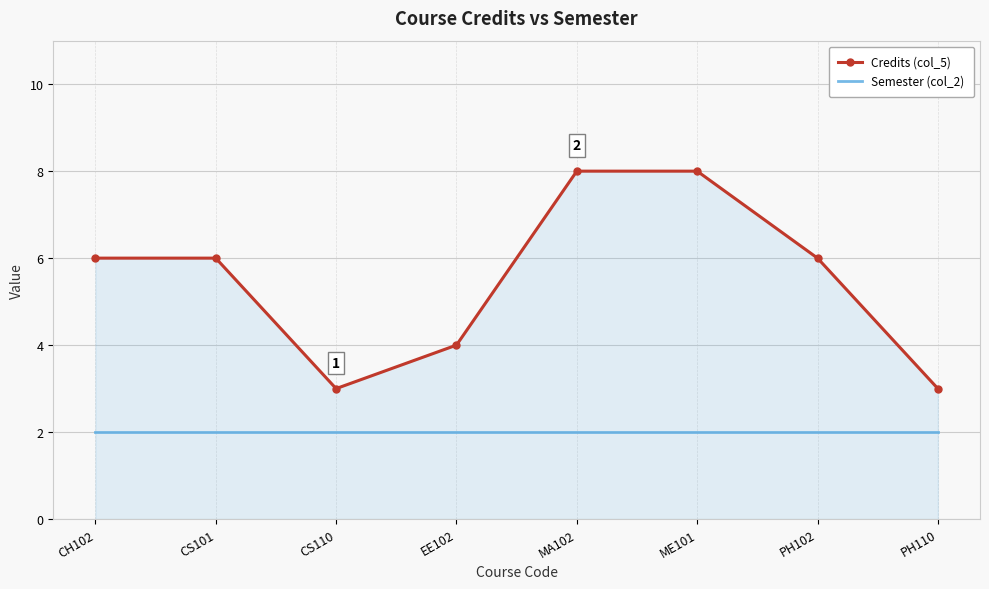

What is the lowest value of the Credits (col_5) series?

3